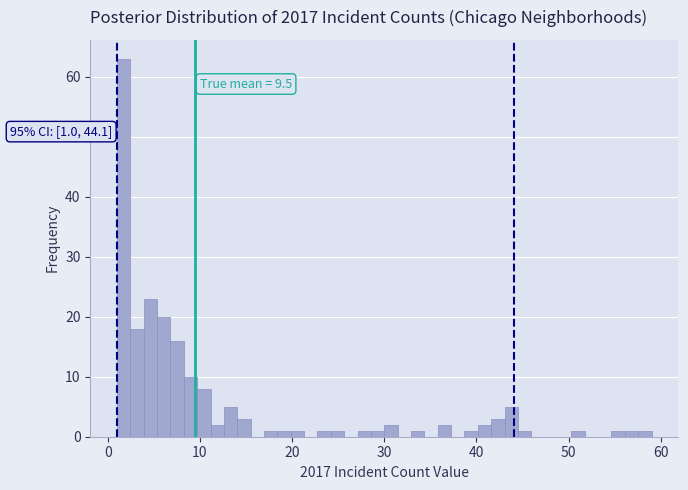

Read against the x-axis, roughly where is the centre of the tallest bar?

2